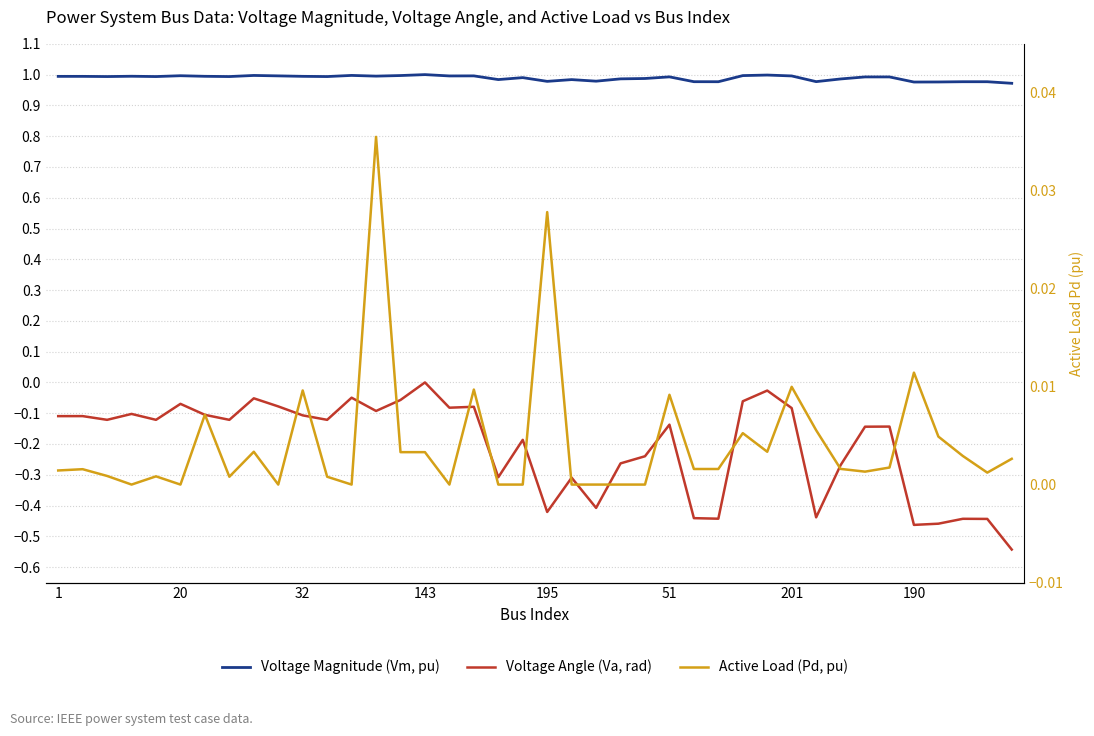

What is the maximum value for Voltage Magnitude (Vm, pu)?

1.0